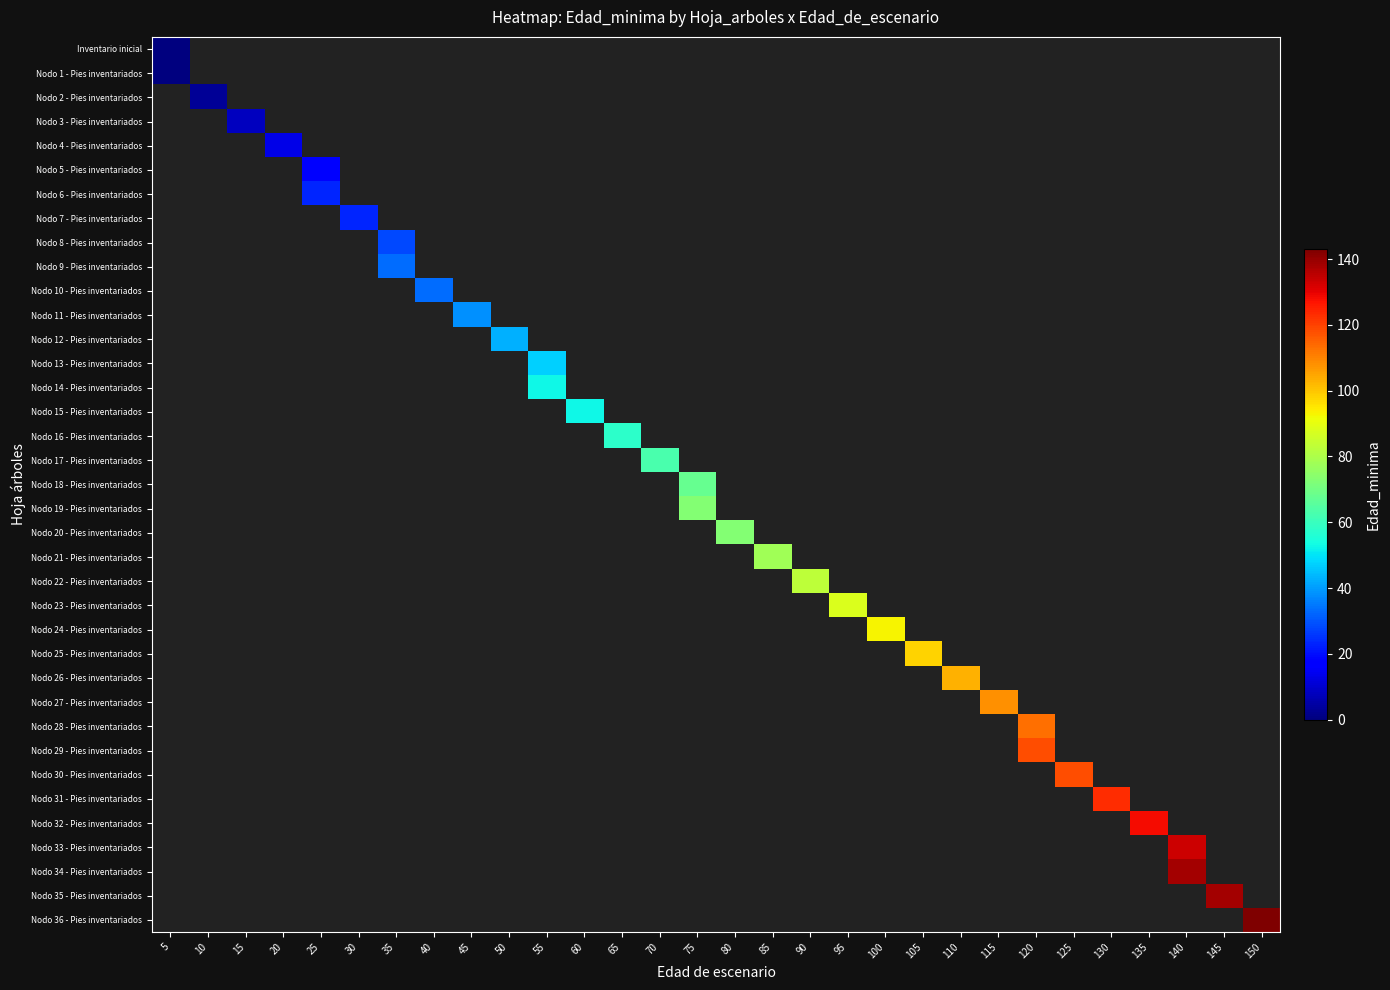

What is the maximum value shown in the chart?

143.0